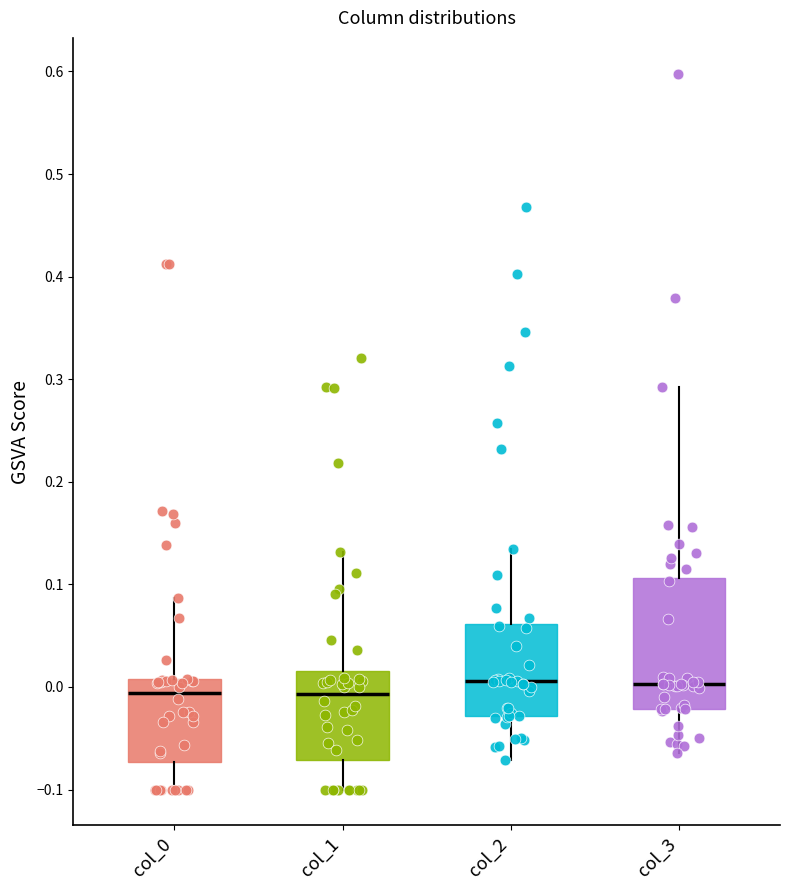

Reading left to right, read every box against the y-axis: the position of its median line, the range the box covers, and the ends of its whiskers. The values are not printed on the chart, so give them approximately, as read against the axis.

col_0: median -0.01, box -0.07 to 0.01, whiskers -0.10 to 0.09
col_1: median -0.01, box -0.07 to 0.02, whiskers -0.10 to 0.13
col_2: median 0.01, box -0.03 to 0.06, whiskers -0.07 to 0.13
col_3: median 0.00, box -0.02 to 0.11, whiskers -0.06 to 0.29